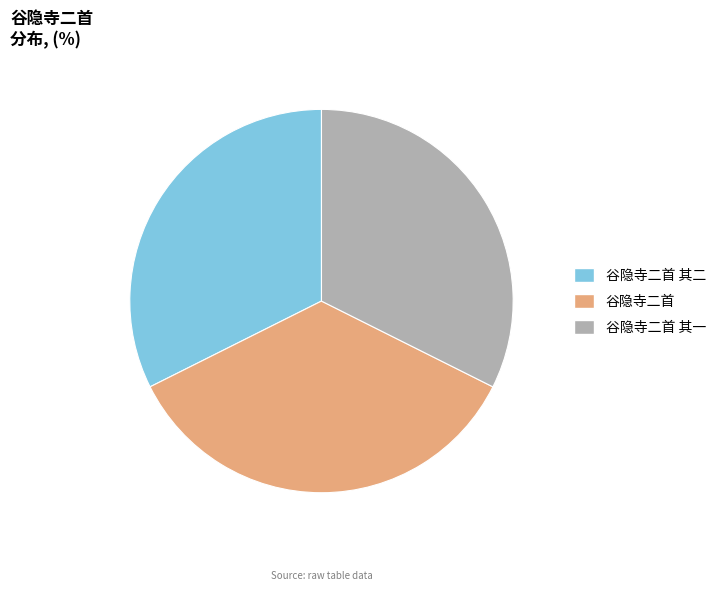

What is the largest slice in the pie chart?

谷隐寺二首